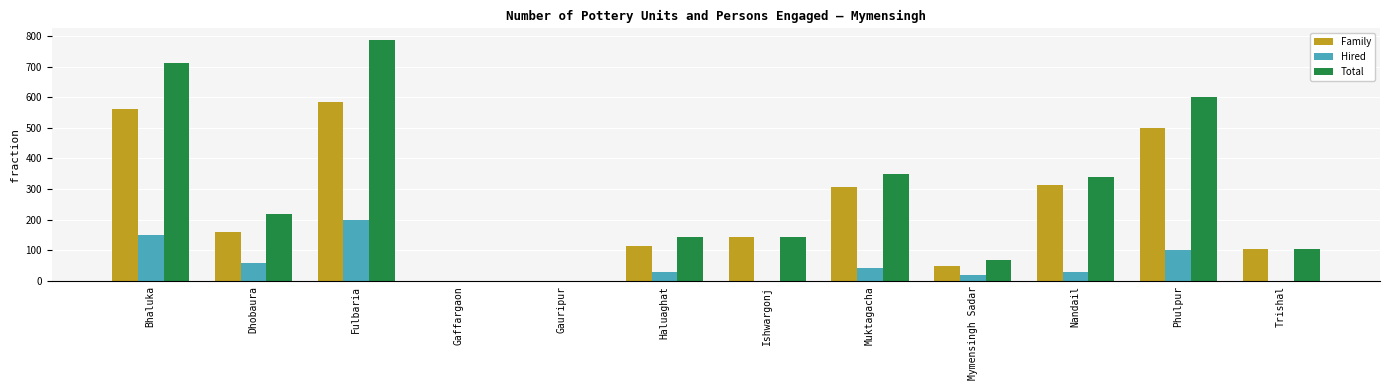

Which series has the largest range (max minus min)?

Total